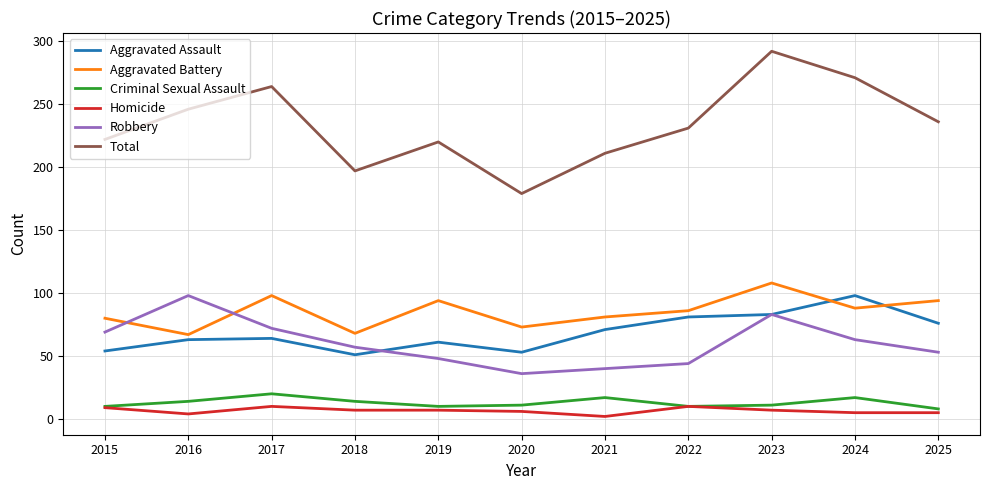

True or false: Total and Robbery intersect in this chart.

False